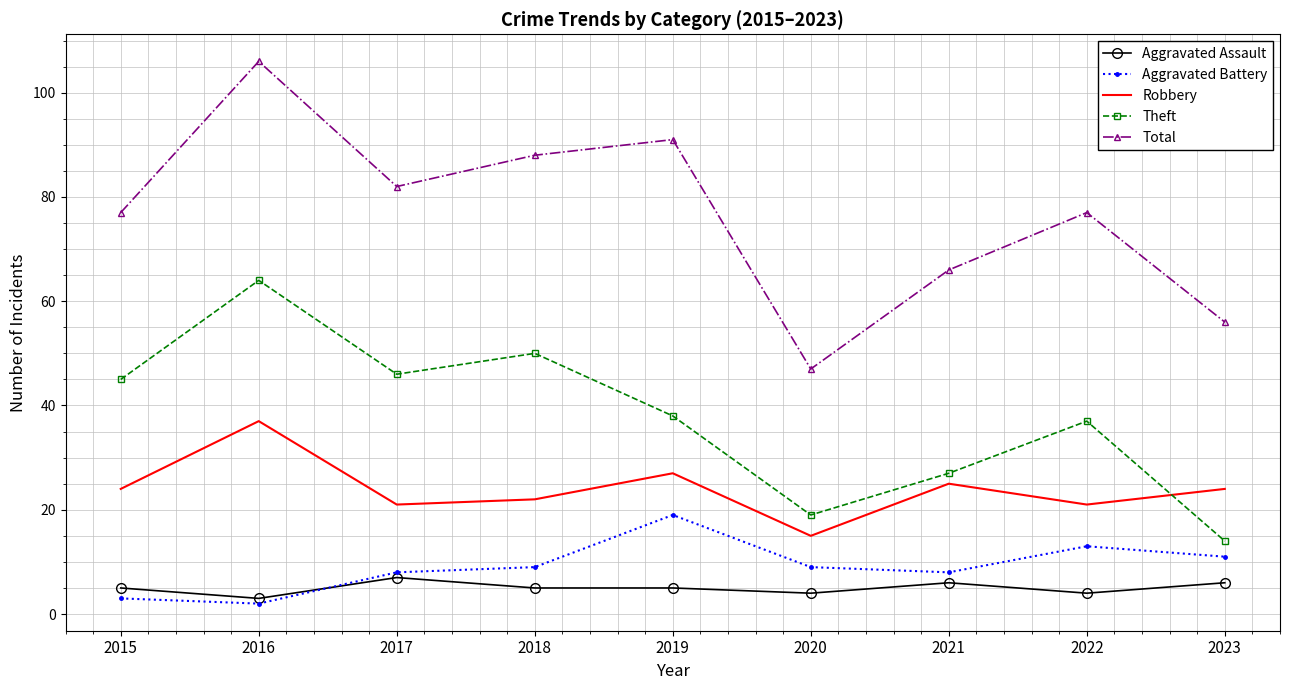

At 2019, list the series in order from smallest to largest.

Aggravated Assault, Aggravated Battery, Robbery, Theft, Total